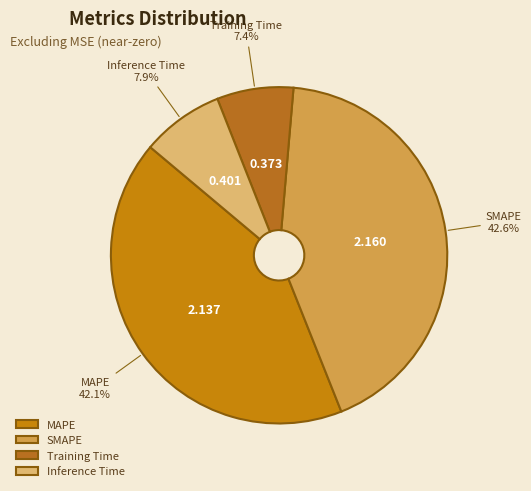

Which slice is the smallest?

Training Time